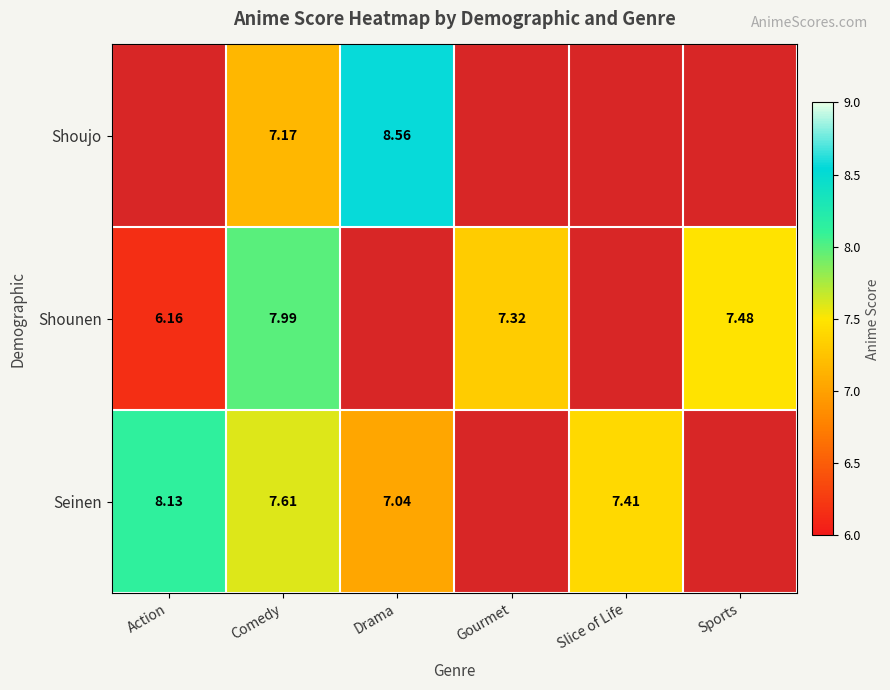

At which category is the sum across all series the highest?

Comedy